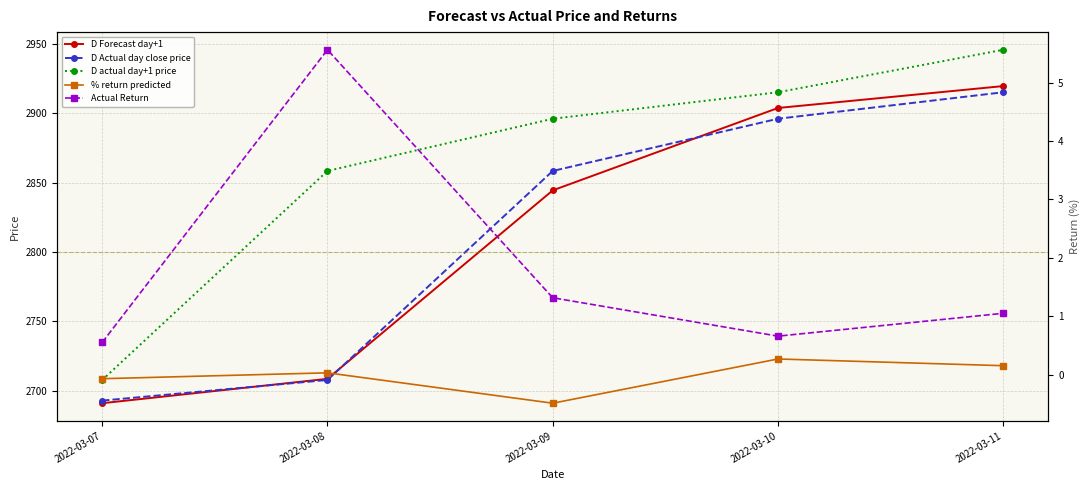

At which label does D Actual day close price first exceed 2858?

2022-03-09